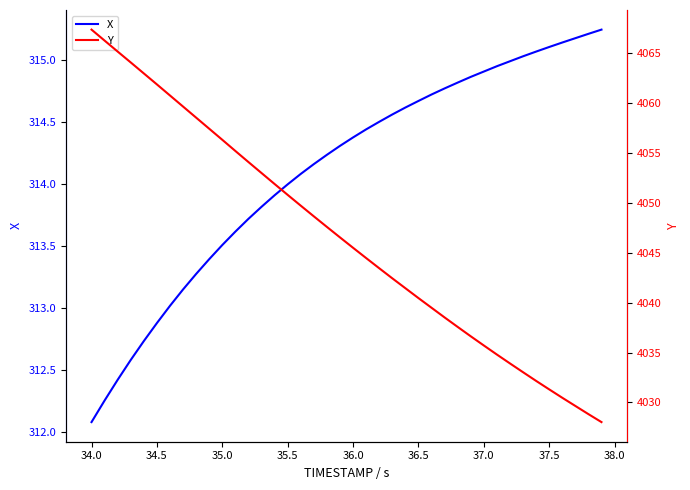

The X series shows 94.0 at 35.0. True or false?

False